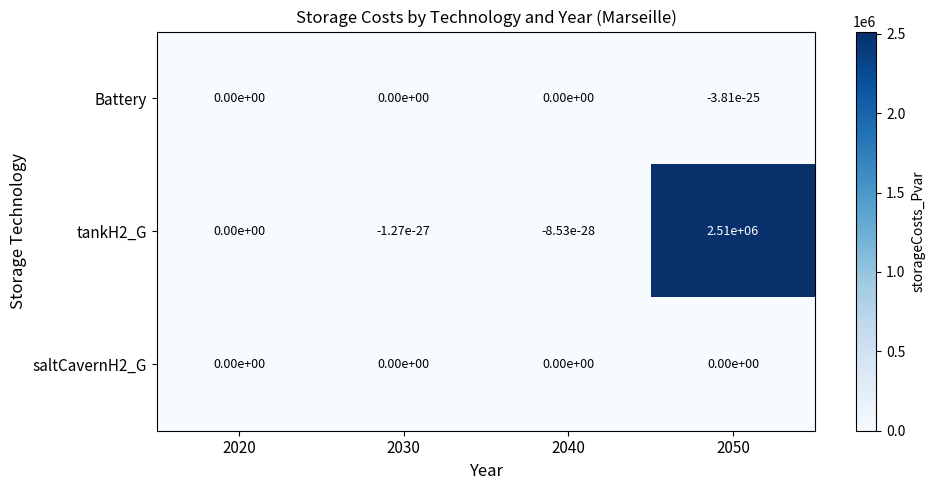

The tankH2_G series shows 0.0 at 2020. True or false?

True